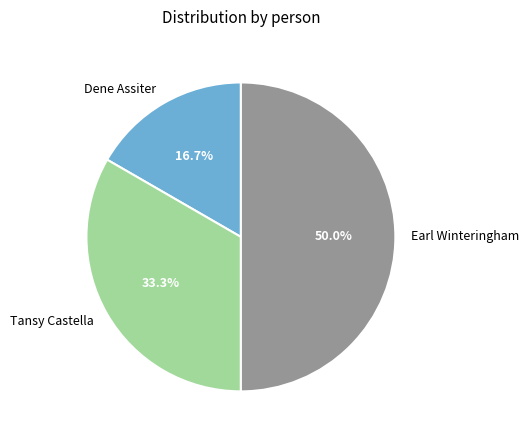

What is the largest slice in the pie chart?

Earl Winteringham